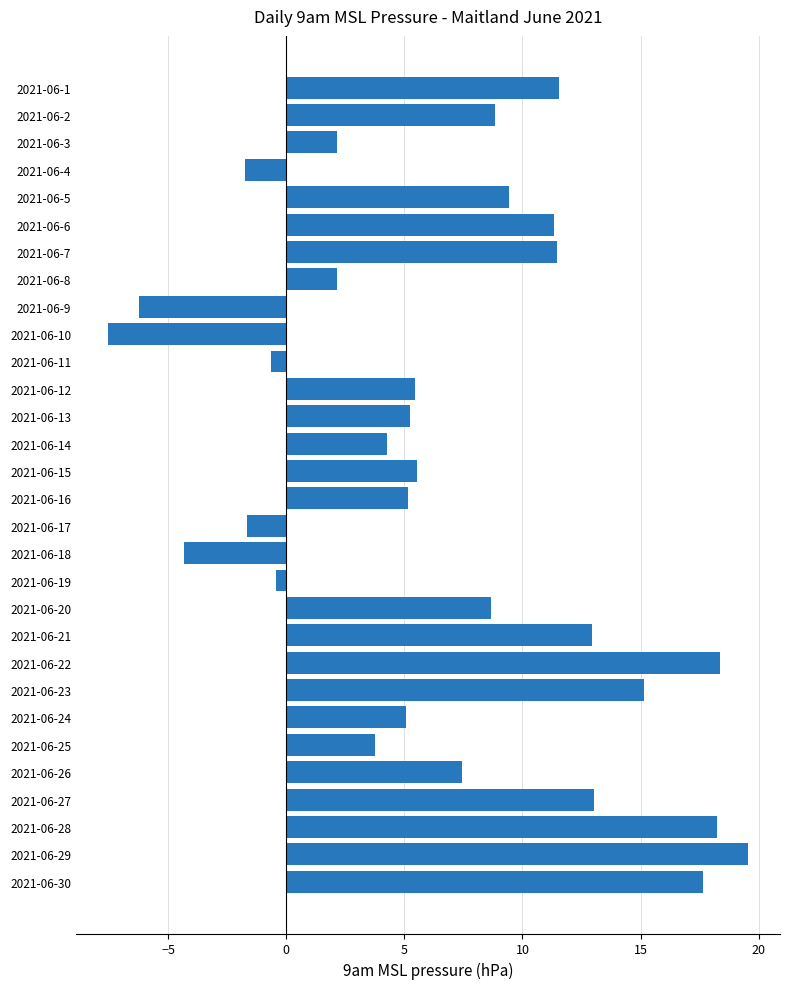

Is it true that the value at 2021-06-23 is 15.2?

True